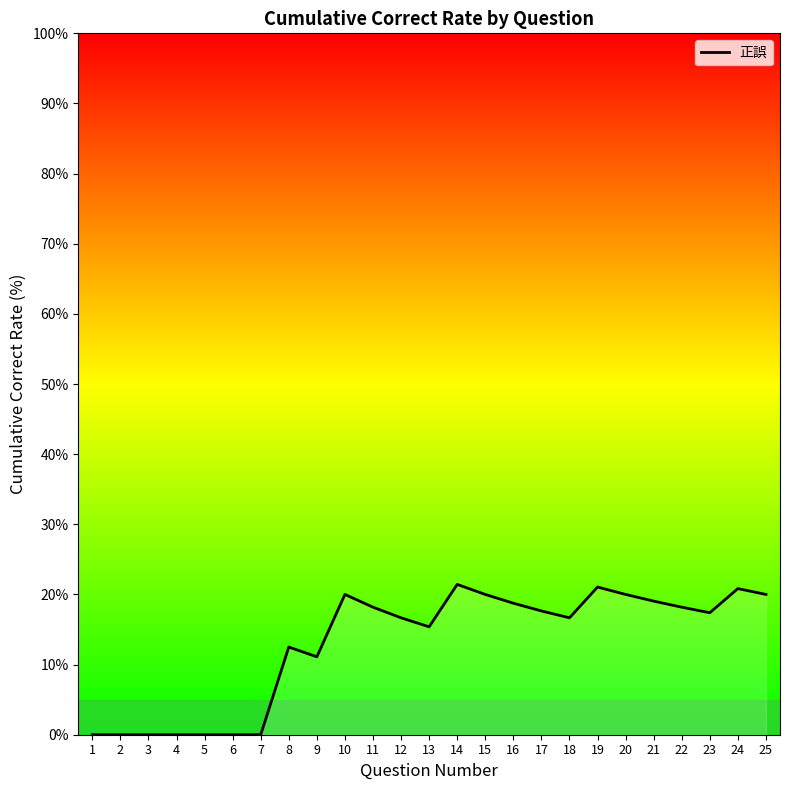

True or false: the data has more than 0 interior local peaks.

True